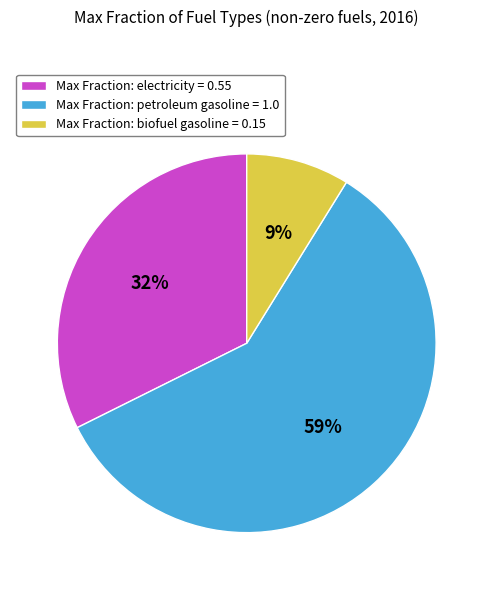

How many slices are in this pie chart?

3